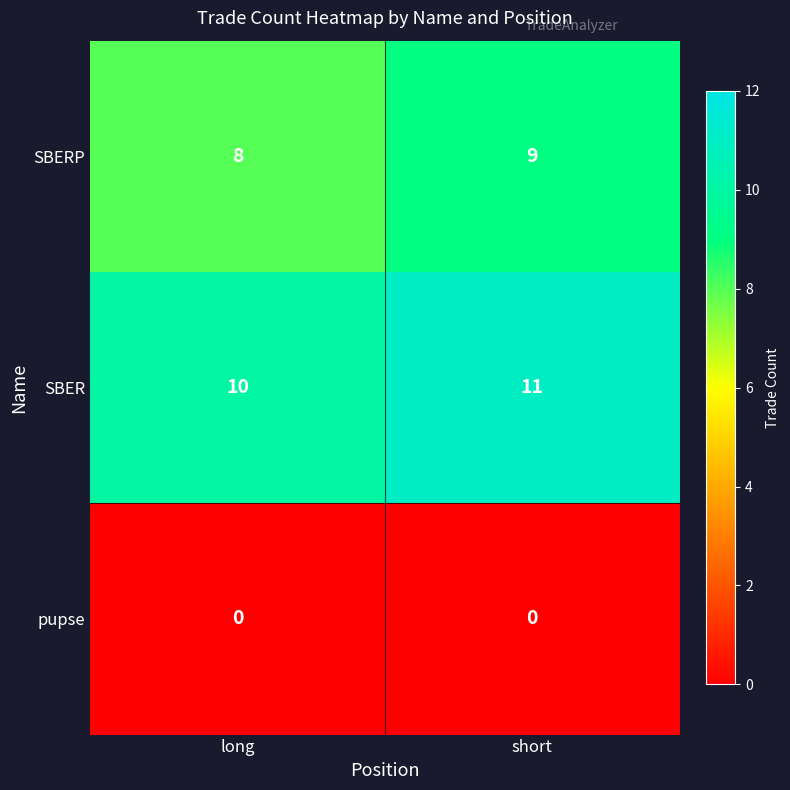

Rank the series at short from highest to lowest value.

SBER, SBERP, pupse